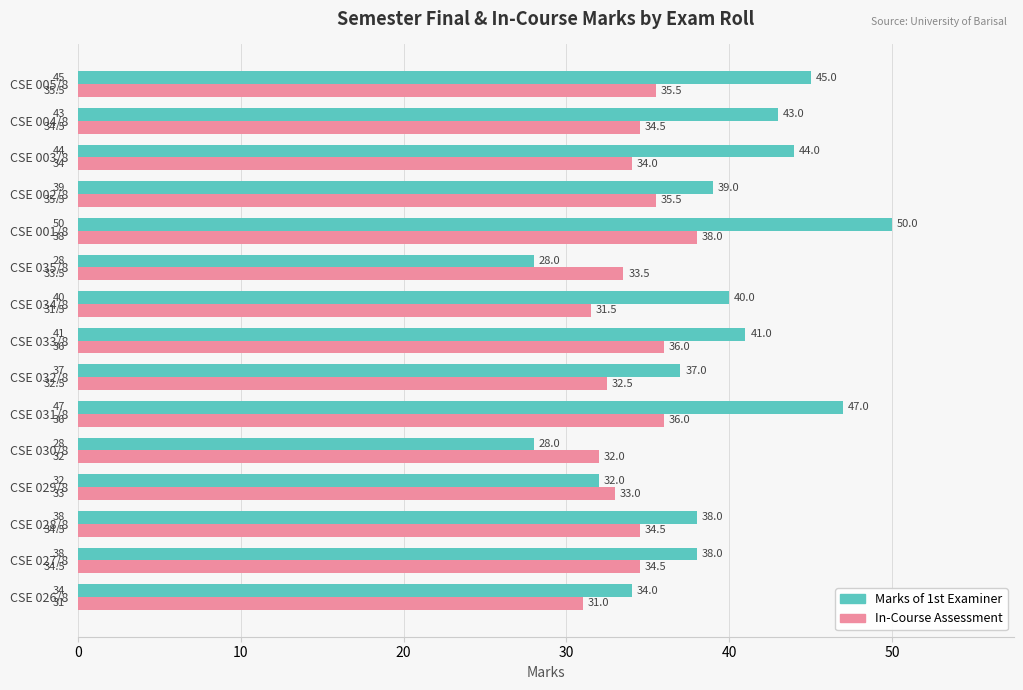

What is the average value of the Marks of 1st Examiner series?

38.9